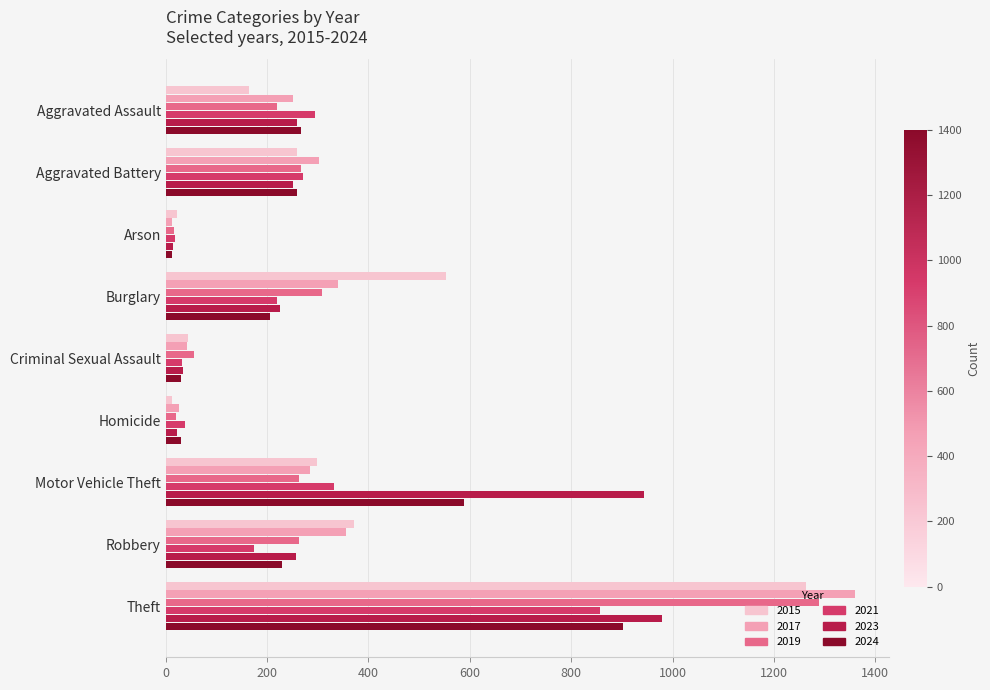

What is the difference between the maximum and second lowest values in the 2021 series?

823